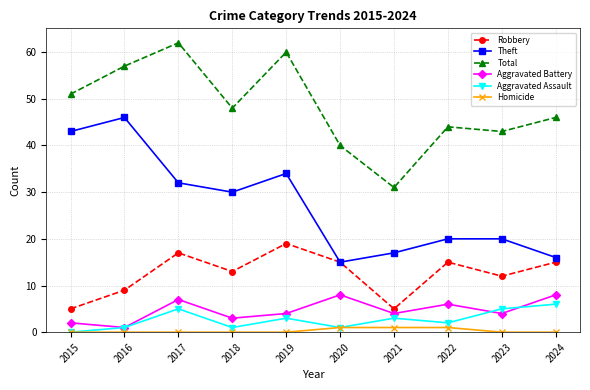

Is it true that Robbery equals 15 at 2020?

True